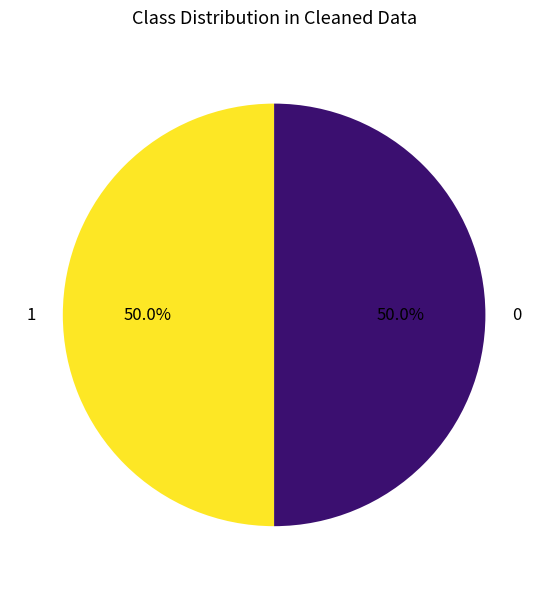

How many segments does this pie chart have?

2